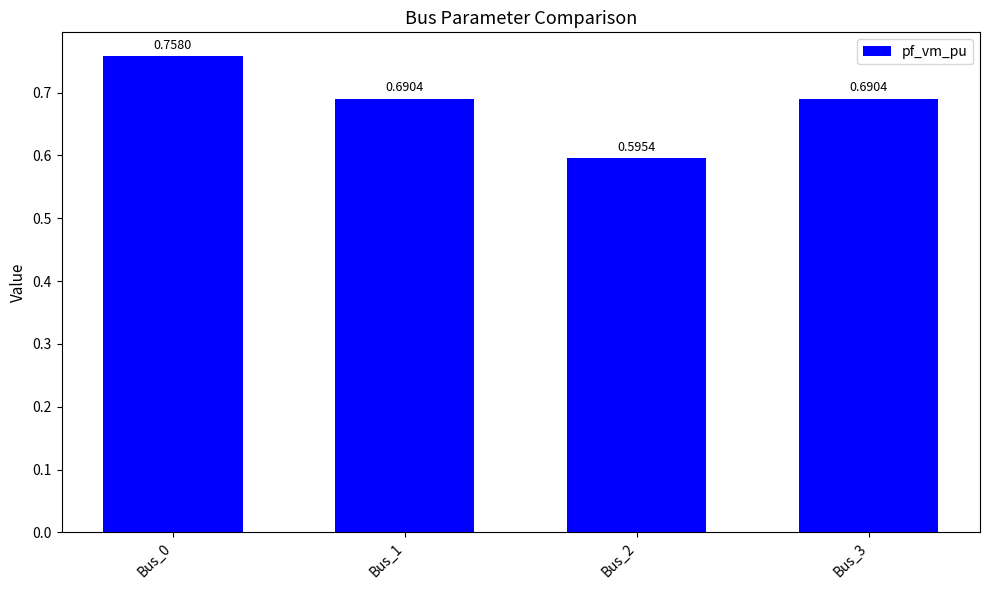

What is the sum of the values at Bus_3 and Bus_0?

1.4